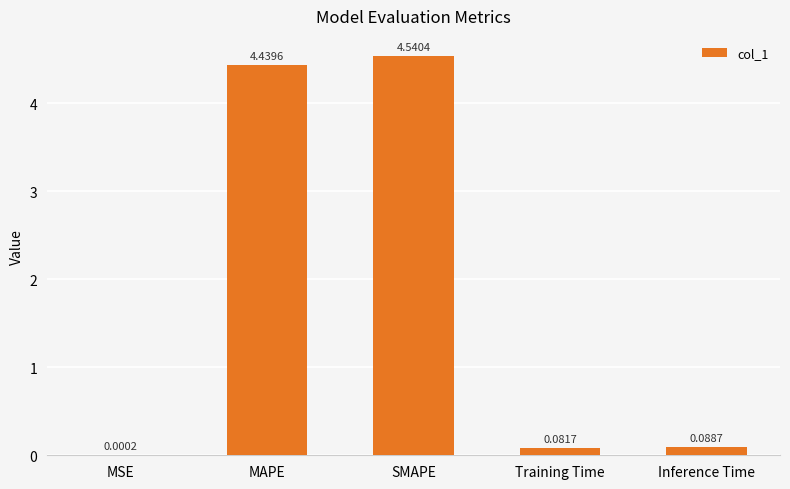

What is the sum of all values?

9.2